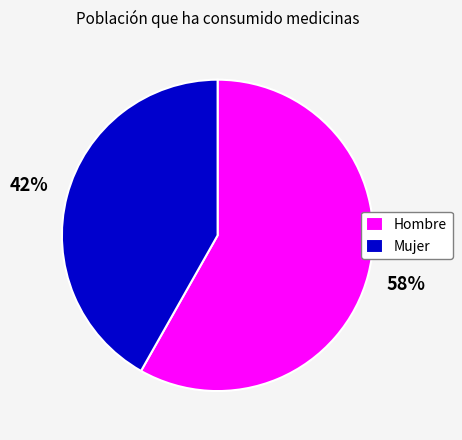

Rank the categories by value from lowest to highest.

Mujer, Hombre